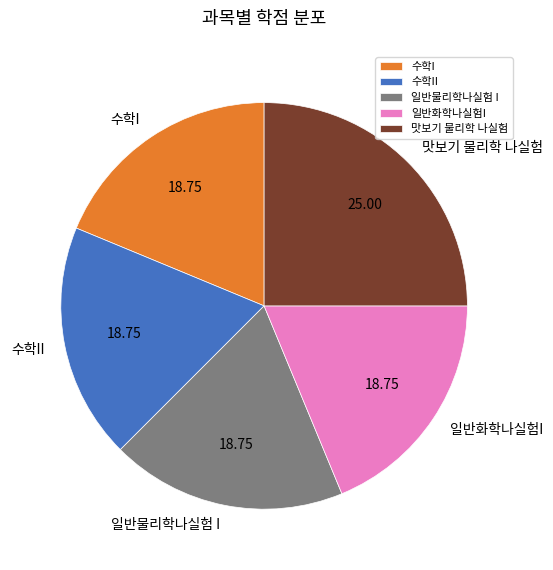

Approximately how many times larger is the value at 일반물리학나실험 I compared to 일반화학나실험I?

1.0